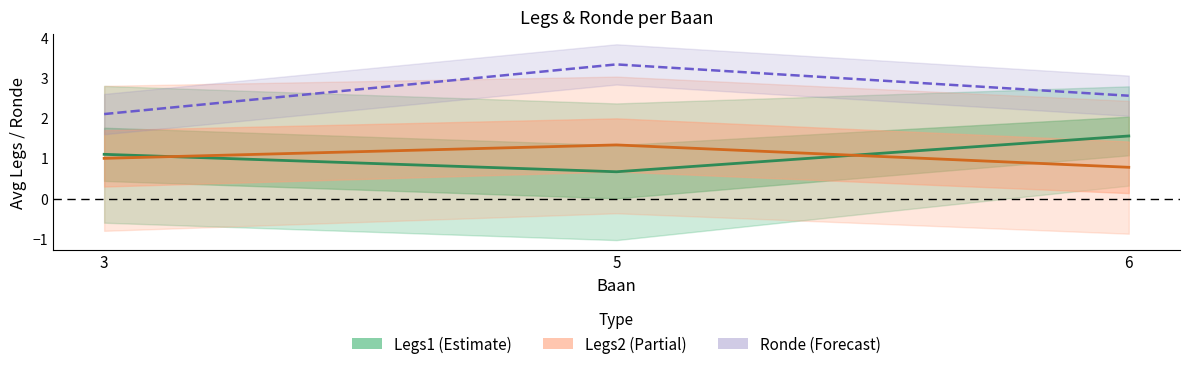

What is the value of the Ronde (Forecast) point at the 2nd from the left?

3.3